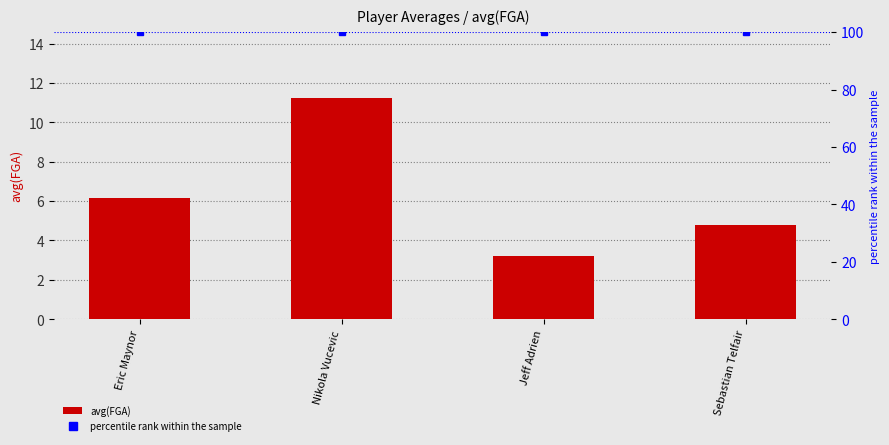

What is the approximate value of percentile rank within the sample at Sebastian Telfair?

100.0